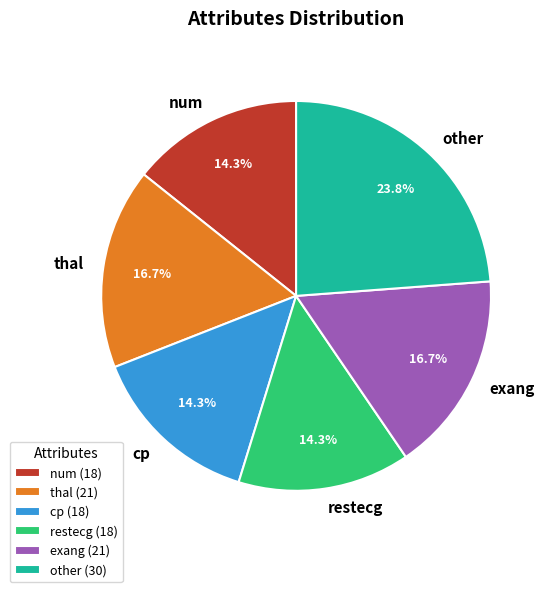

What is the largest slice in the pie chart?

other